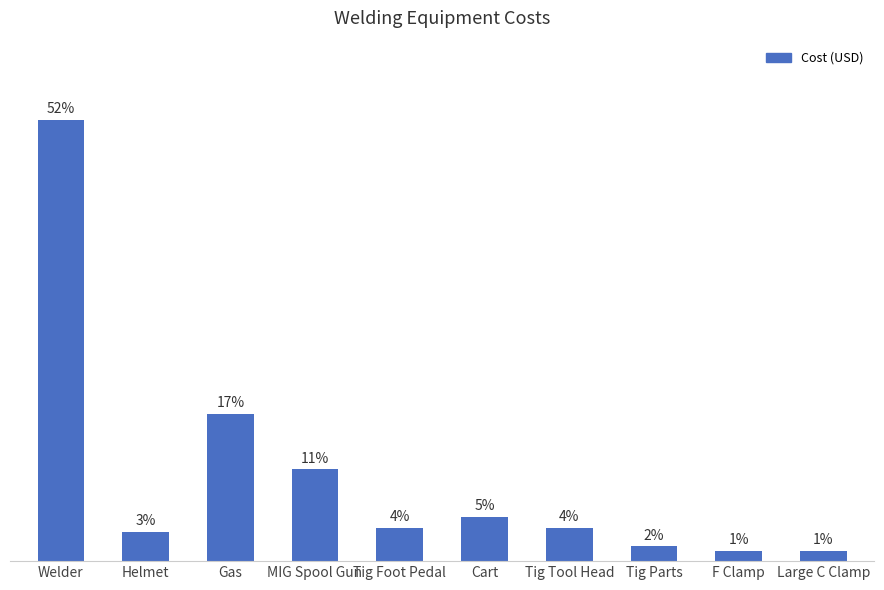

Which has a higher value, Welder or Tig Foot Pedal?

Welder